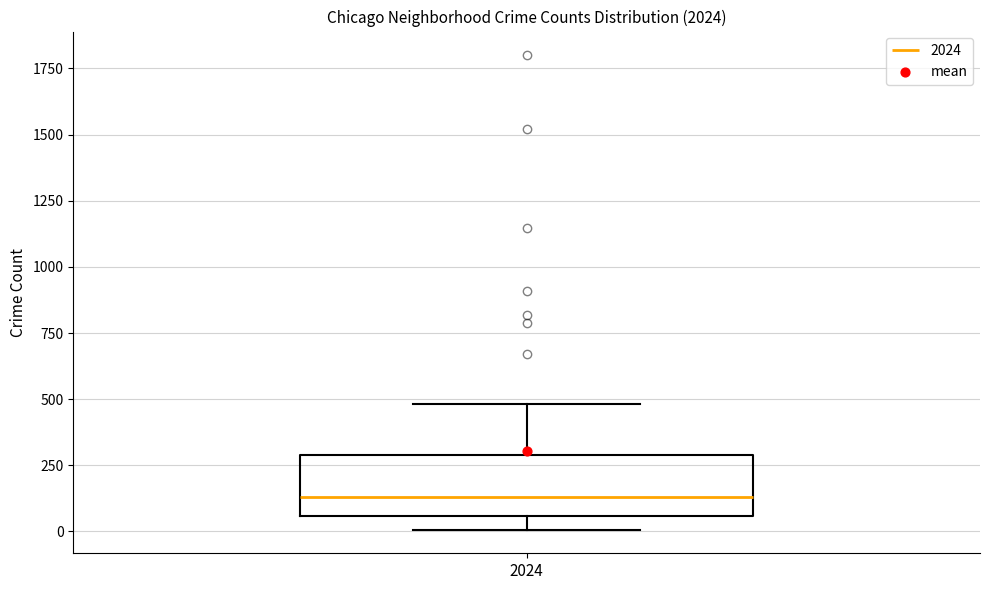

Transcribe this box plot: give where the median line is, the range the box spans, and where the two whiskers end, as read against the y-axis. The values are not printed on the chart, so give them approximately, as read against the axis.

median 150, box 50 to 300, whiskers 0 to 500